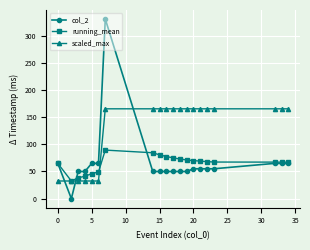

Rank the series by their maximum value, from highest to lowest.

col_2, scaled_max, running_mean